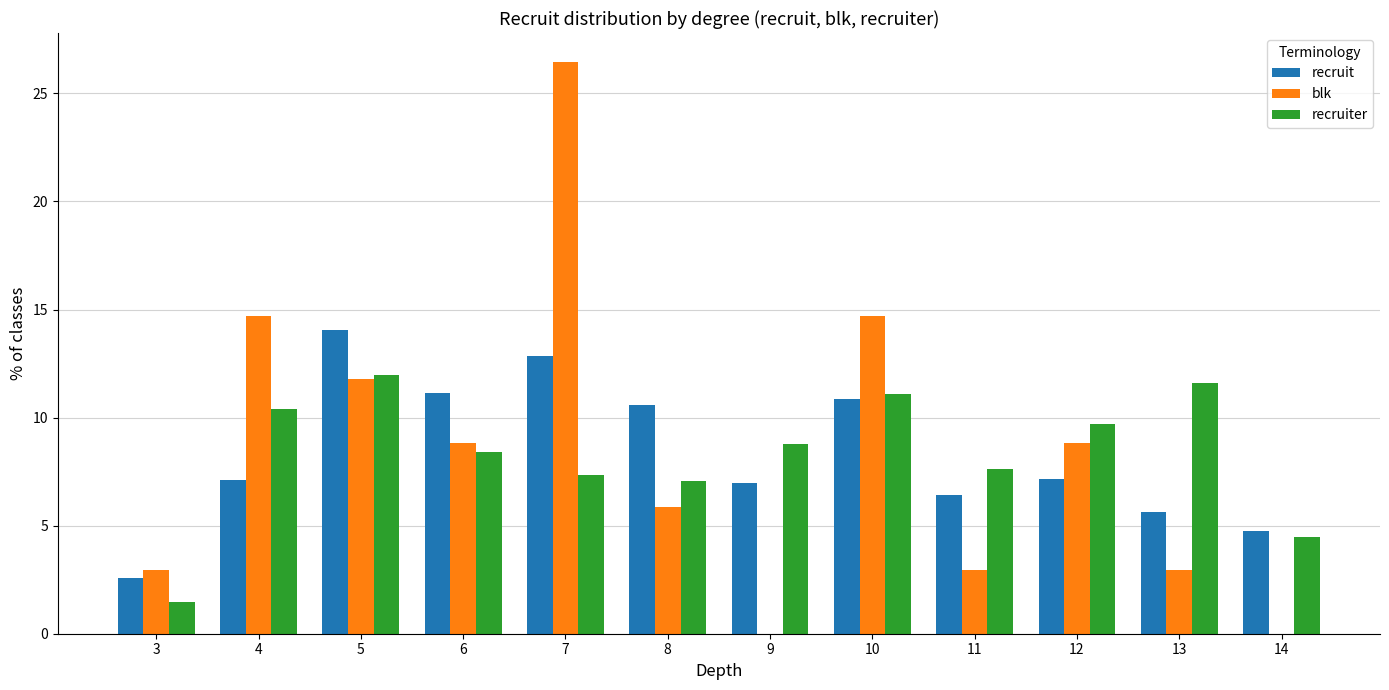

The blk series shows 7.1 at 10. True or false?

False